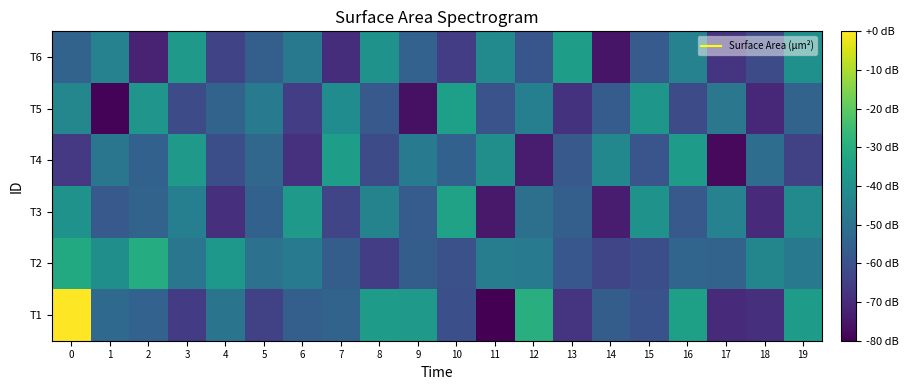

At 6, list the series in order from smallest to largest.

T4, T5, T1, T6, T2, T3